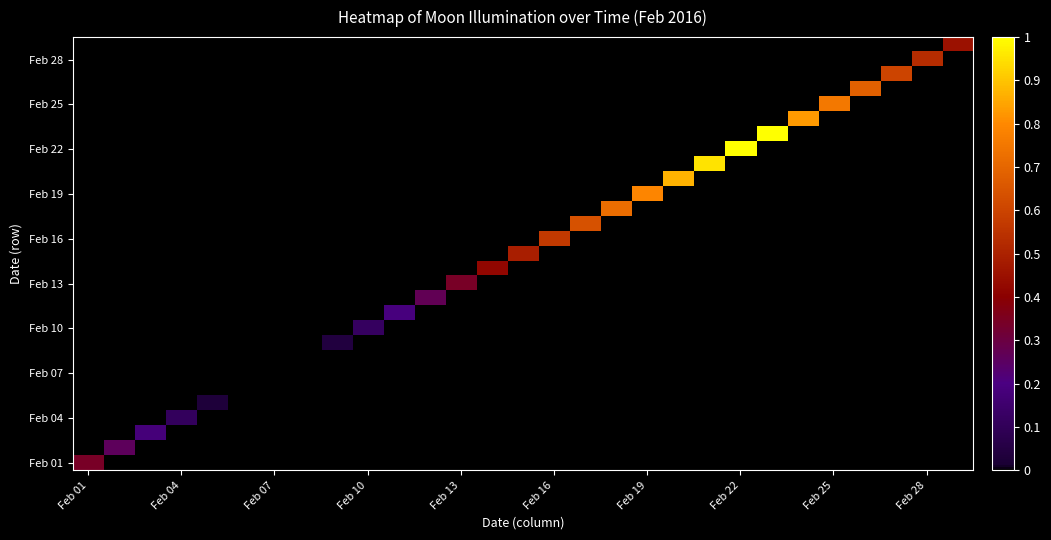

At how many categories does at least one series exceed 0?

26